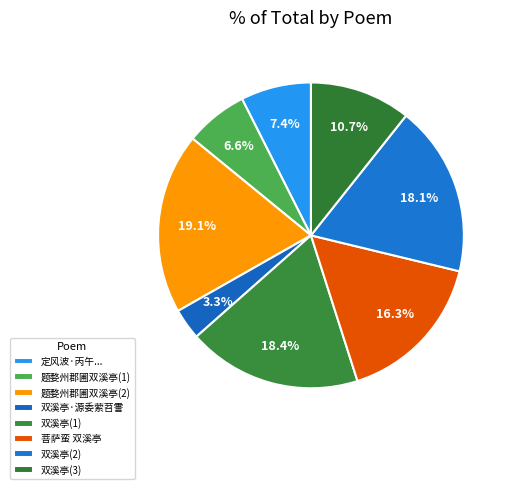

Does any single category account for the majority?

No